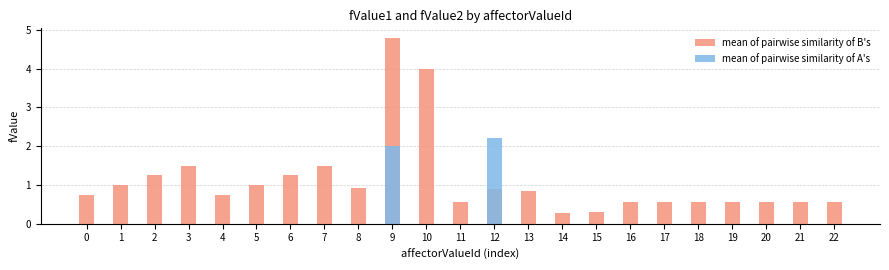

Are the bars horizontal?

No